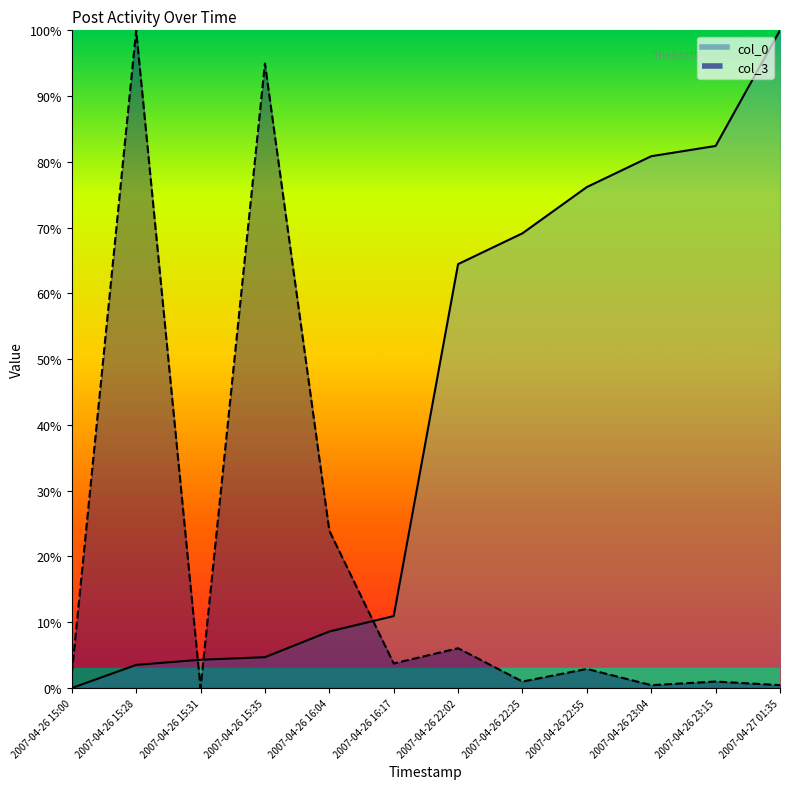

At which category is the sum across all series the highest?

2007-04-26 15:28